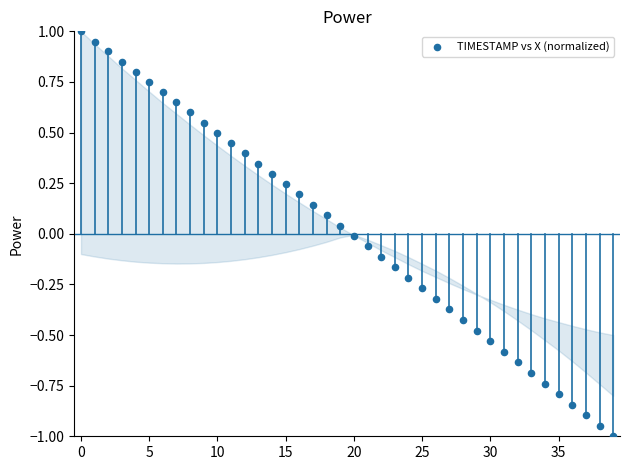

What is the range of Y values (max minus min)?

2.0